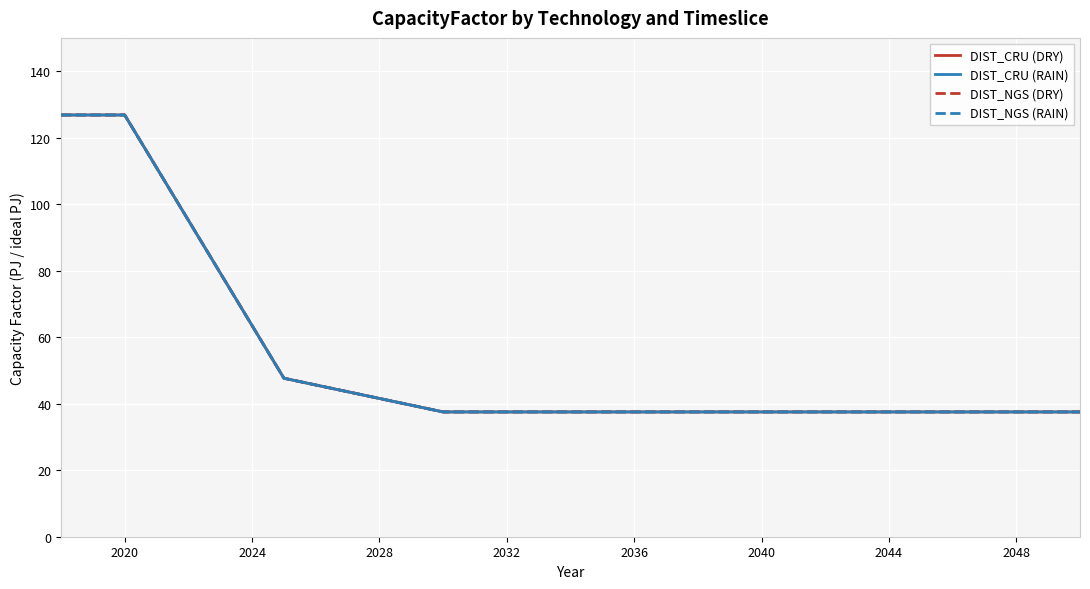

True or false: DIST_CRU (DRY) and DIST_NGS (RAIN) intersect in this chart.

False